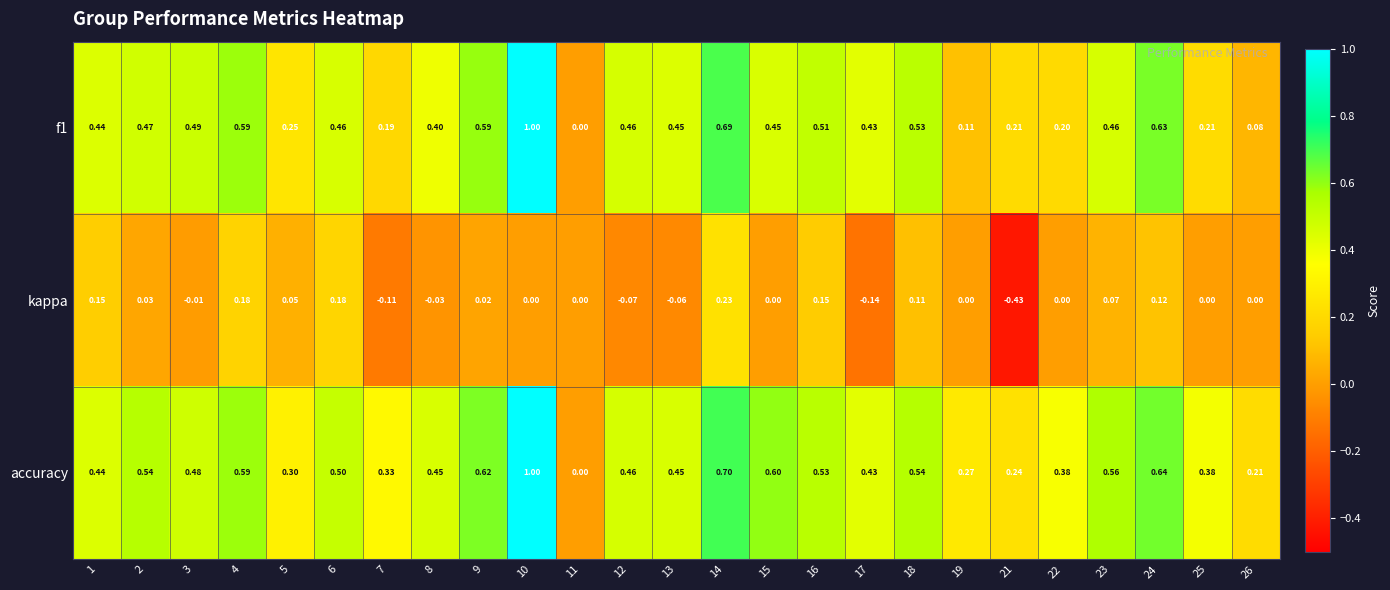

Is the value of accuracy at 4 greater than the value of kappa at 11?

Yes